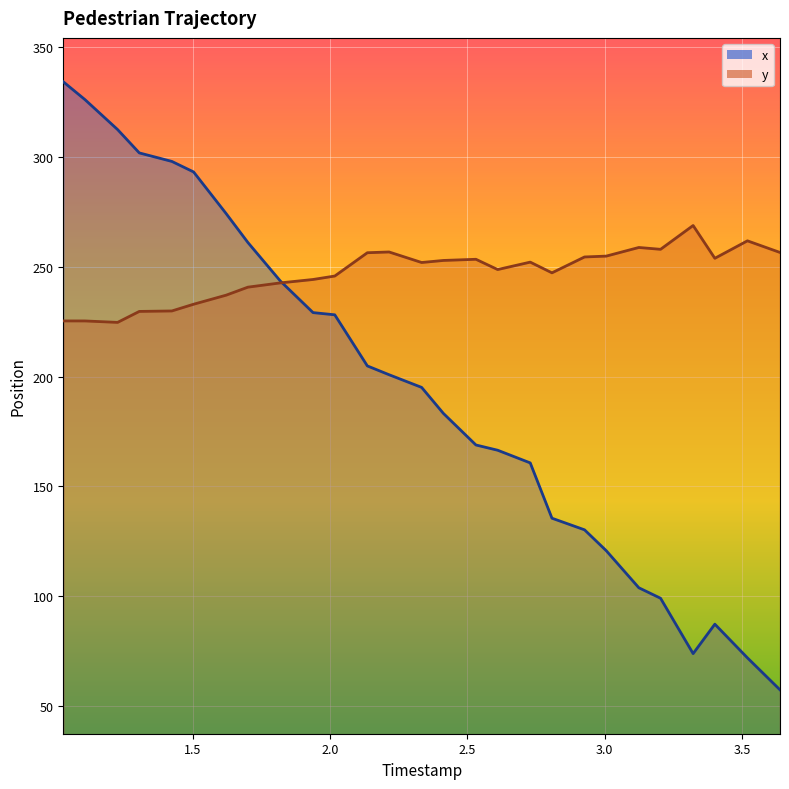

Is it true that x equals 75.1 at 8?

False